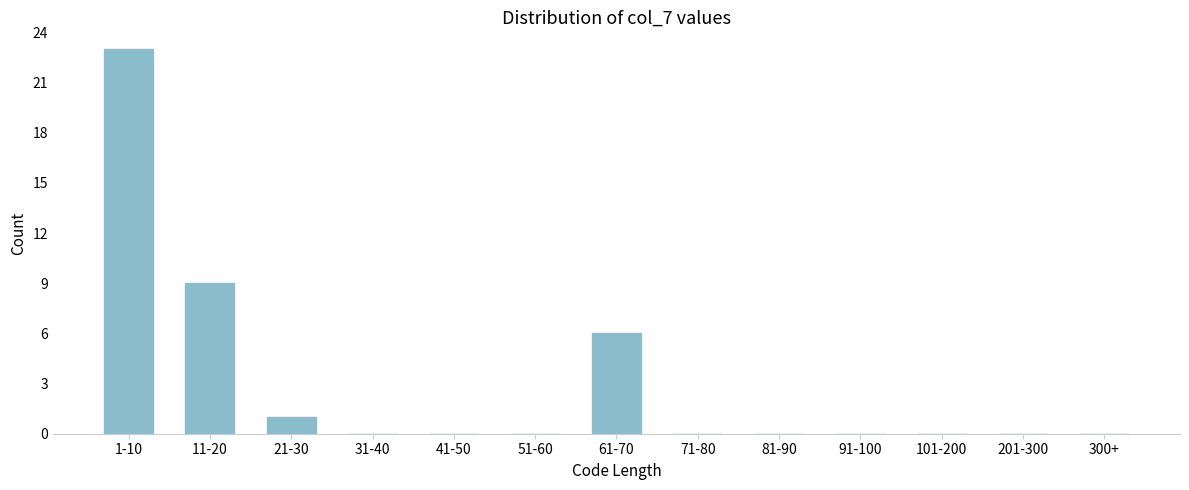

Reading left to right, transcribe all the data shown in this chart.

1-10=23	11-20=9	21-30=1	31-40=0	41-50=0	51-60=0	61-70=6	71-80=0	81-90=0	91-100=0	101-200=0	201-300=0	300+=0